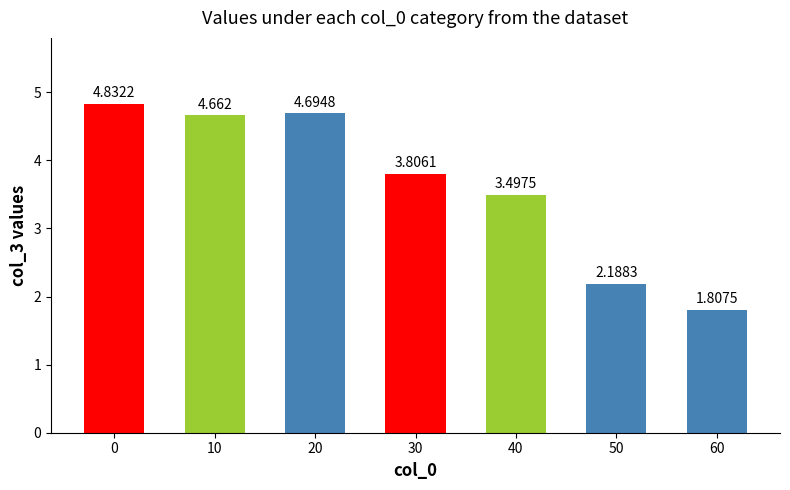

Where is the data nearest to the value 3?

40